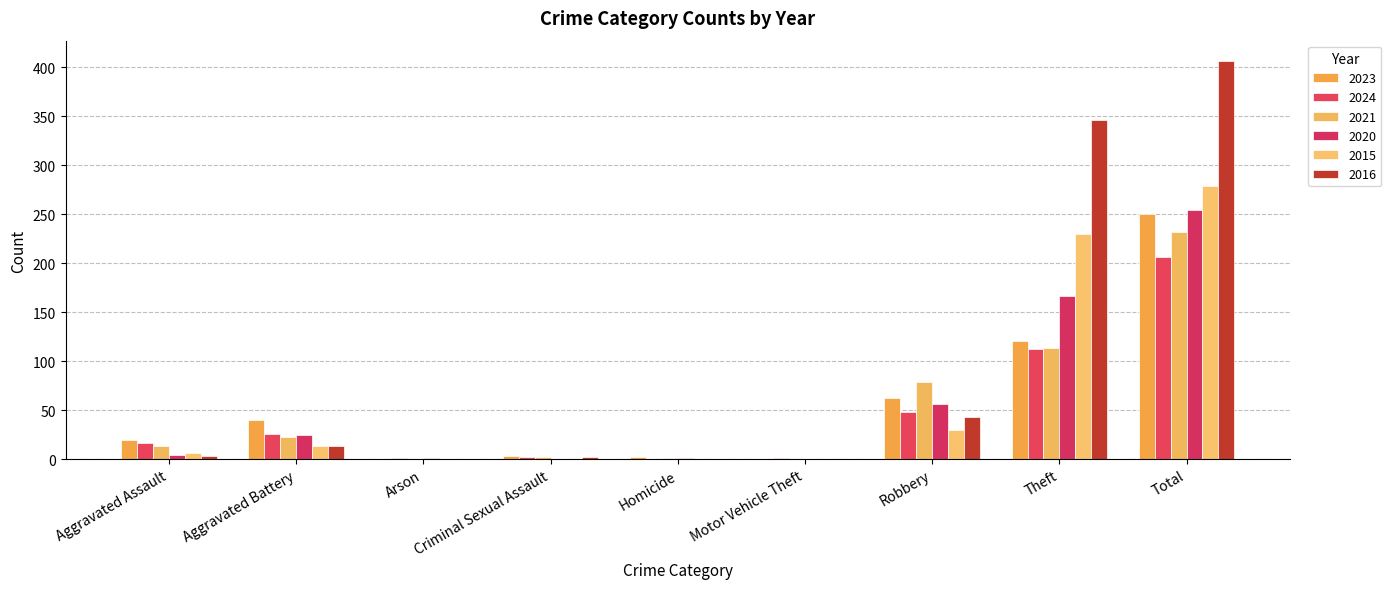

How many groups of bars are there?

9